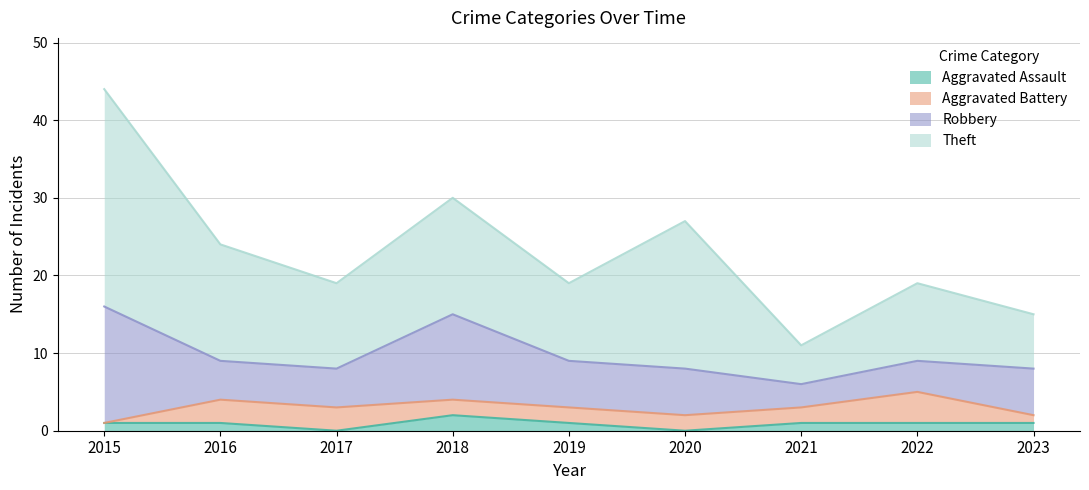

What is the total value across all series at 2023?

15